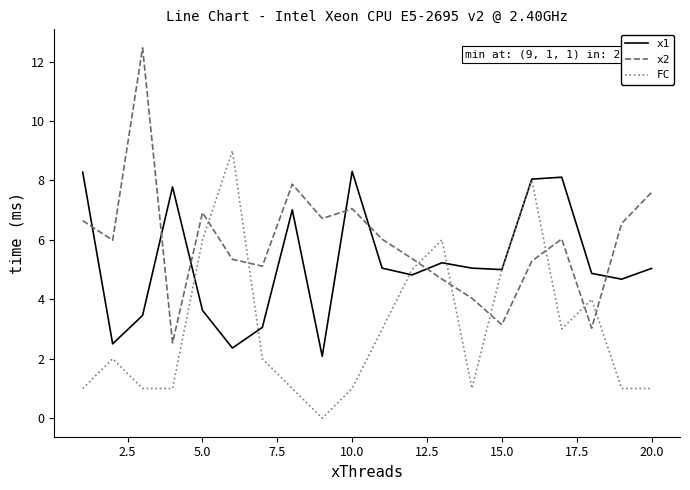

After their last crossing, which series has the higher values: x1 or x2?

x2